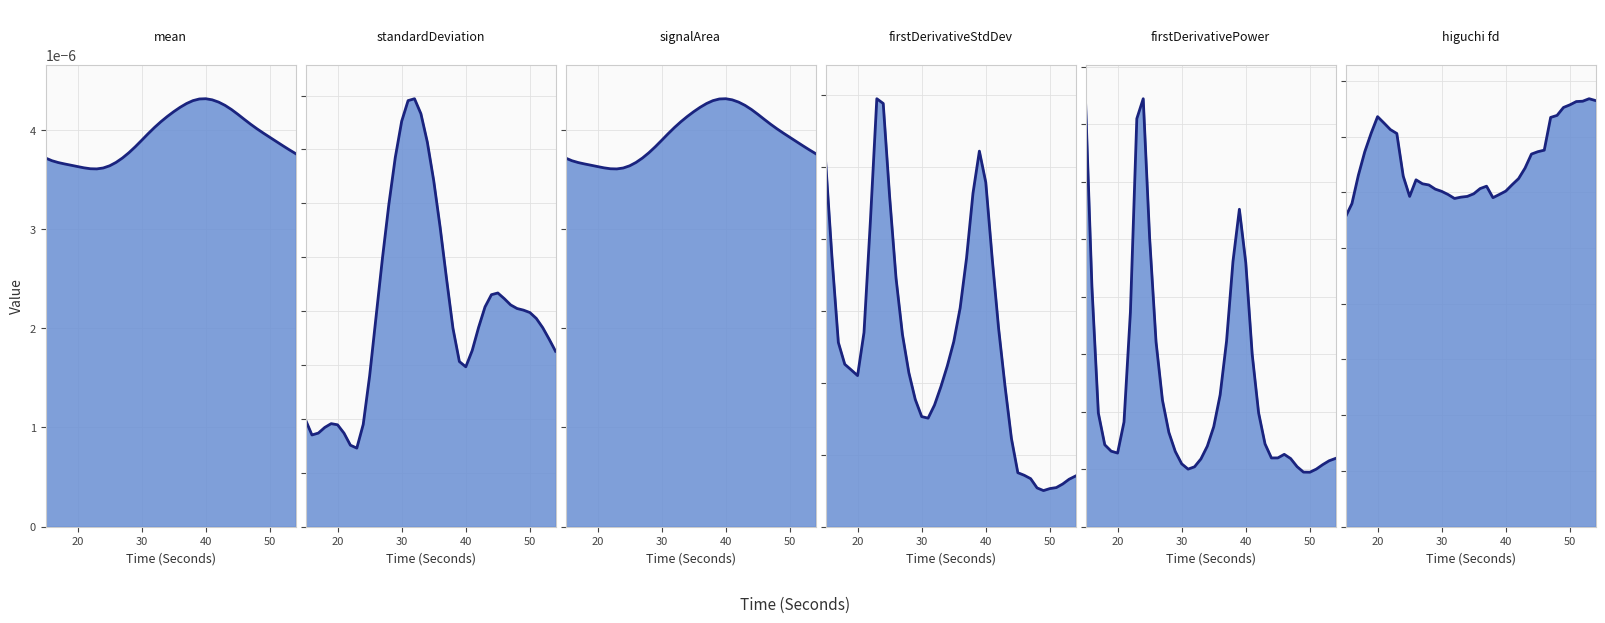

What is the sum of the higuchi_fd_EDA_line values at 25 and 20?

3.0